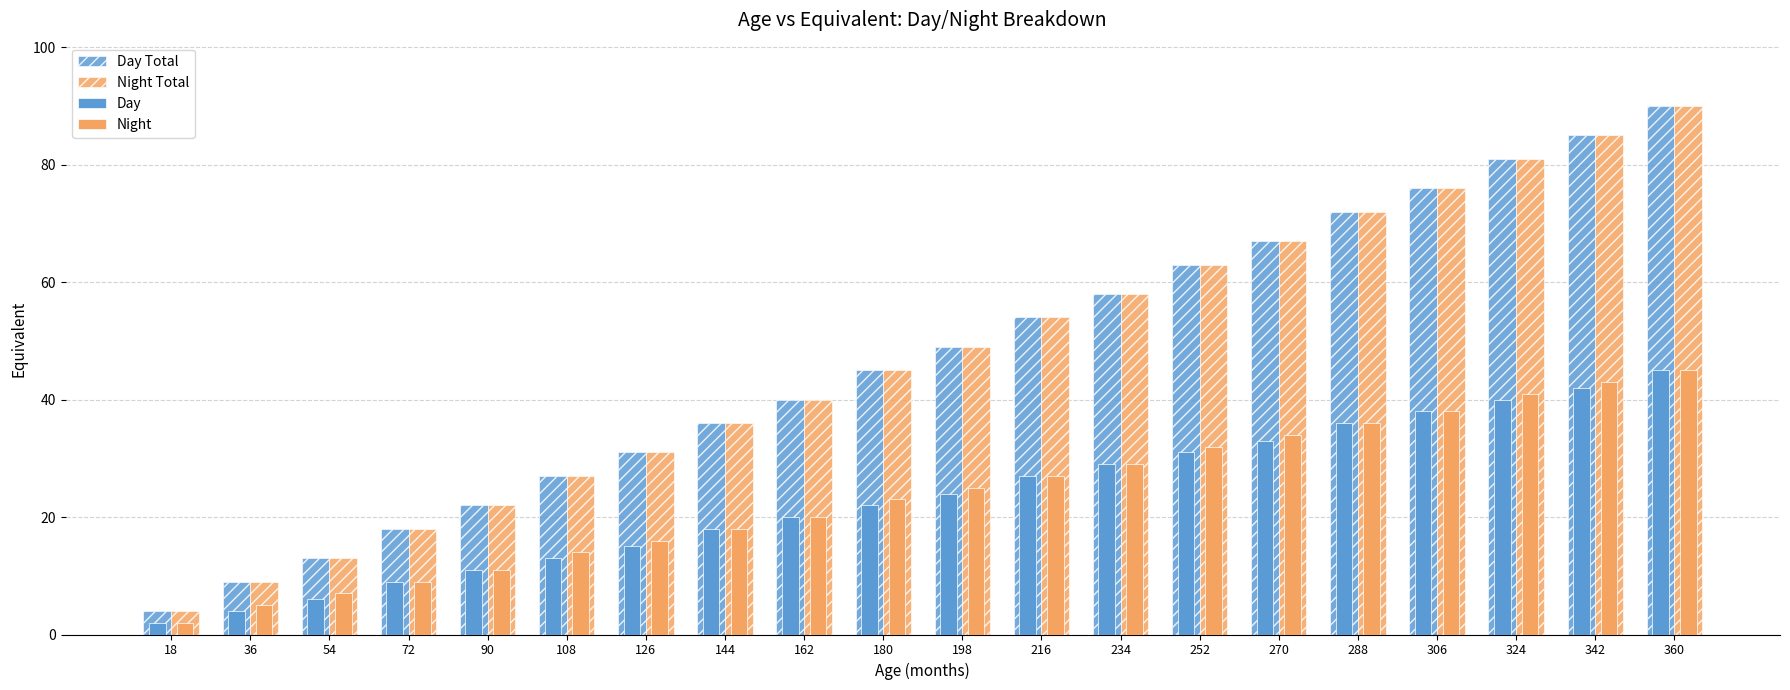

What is the difference between the second highest and minimum values in the Night Total series?

81